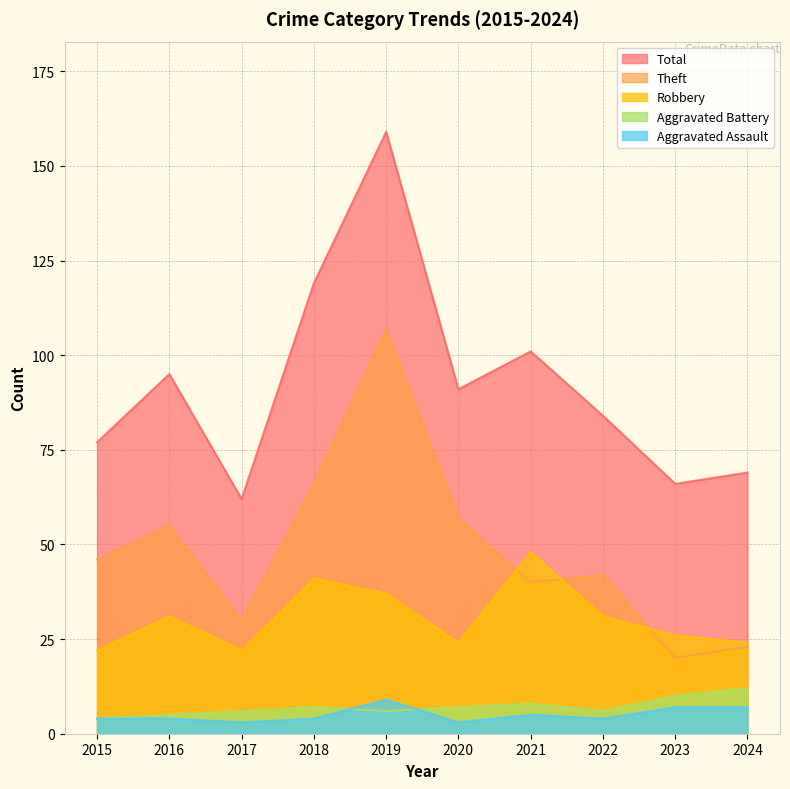

Reading left to right, list all the values displayed in this chart.

Aggravated Assault: 4	4	3	4	9	3	5	4	7	7
Aggravated Battery: 4	5	6	7	6	7	8	6	10	12
Robbery: 22	31	22	41	37	24	48	31	26	24
Theft: 46	55	30	66	107	57	40	42	20	23
Total: 77	95	62	119	159	91	101	84	66	69